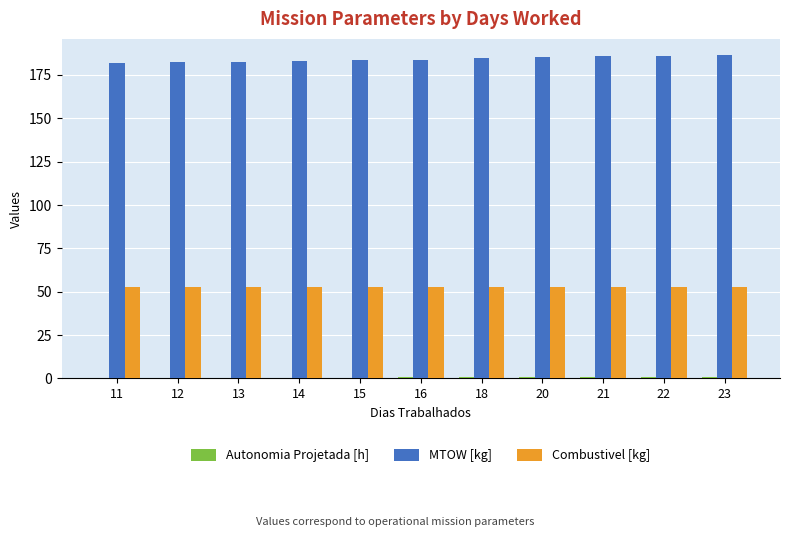

What is the highest value of the Combustivel [kg] series?

52.4